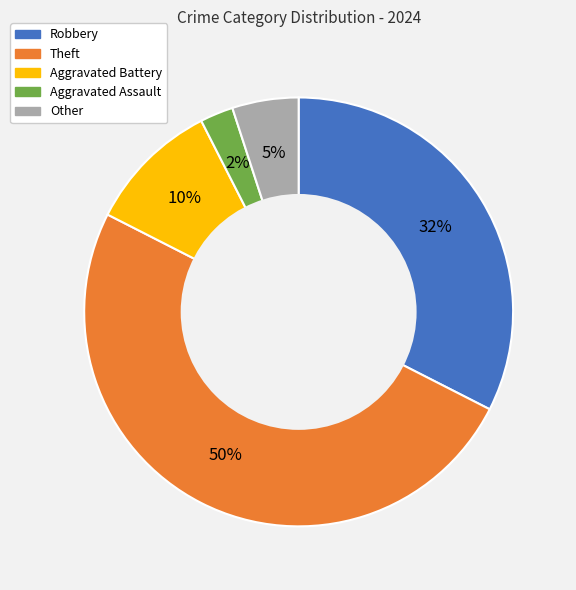

How many slices are in this pie chart?

5